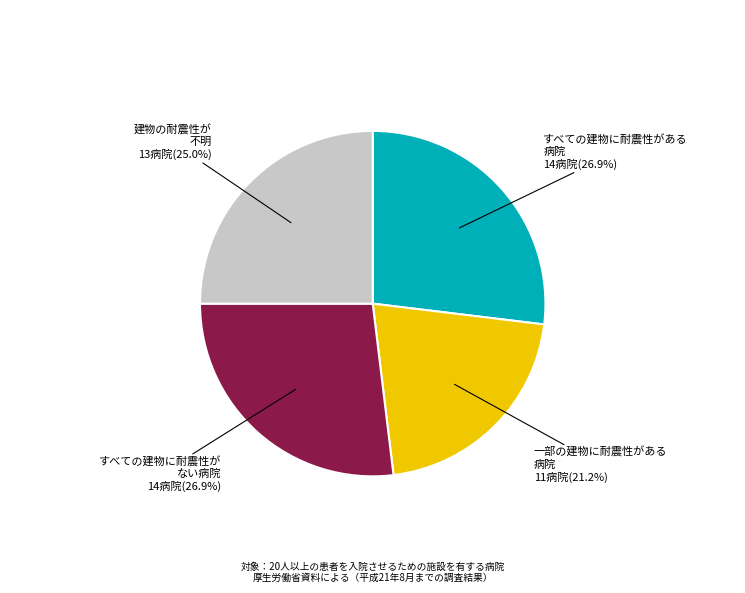

Is there any slice that represents more than half of the pie?

No